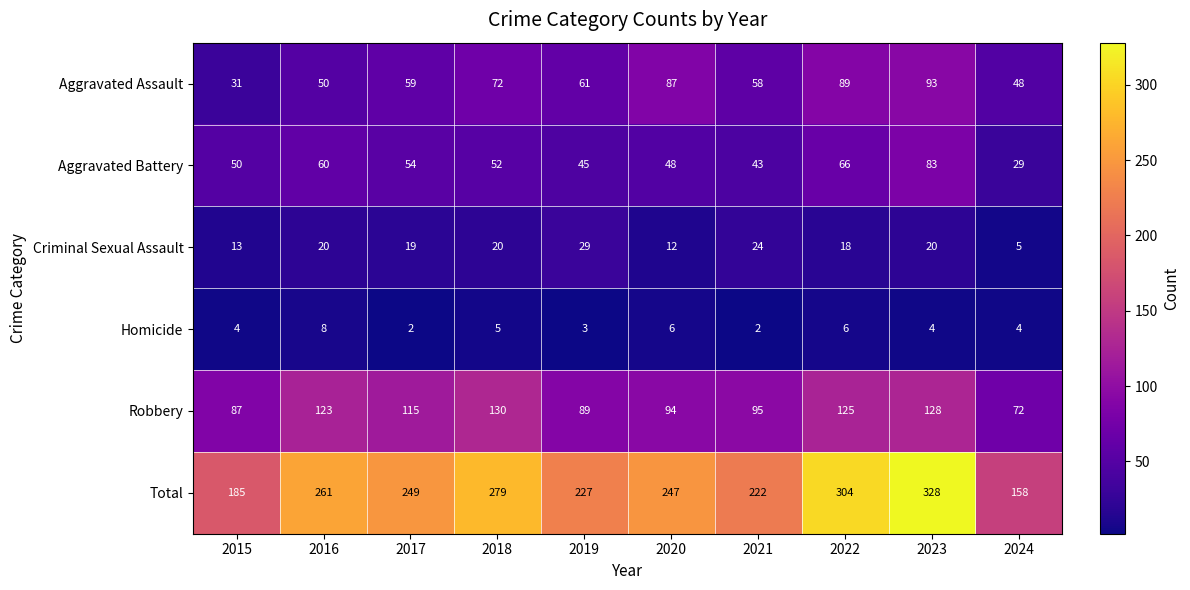

Which label corresponds to the largest value in the chart?

2023